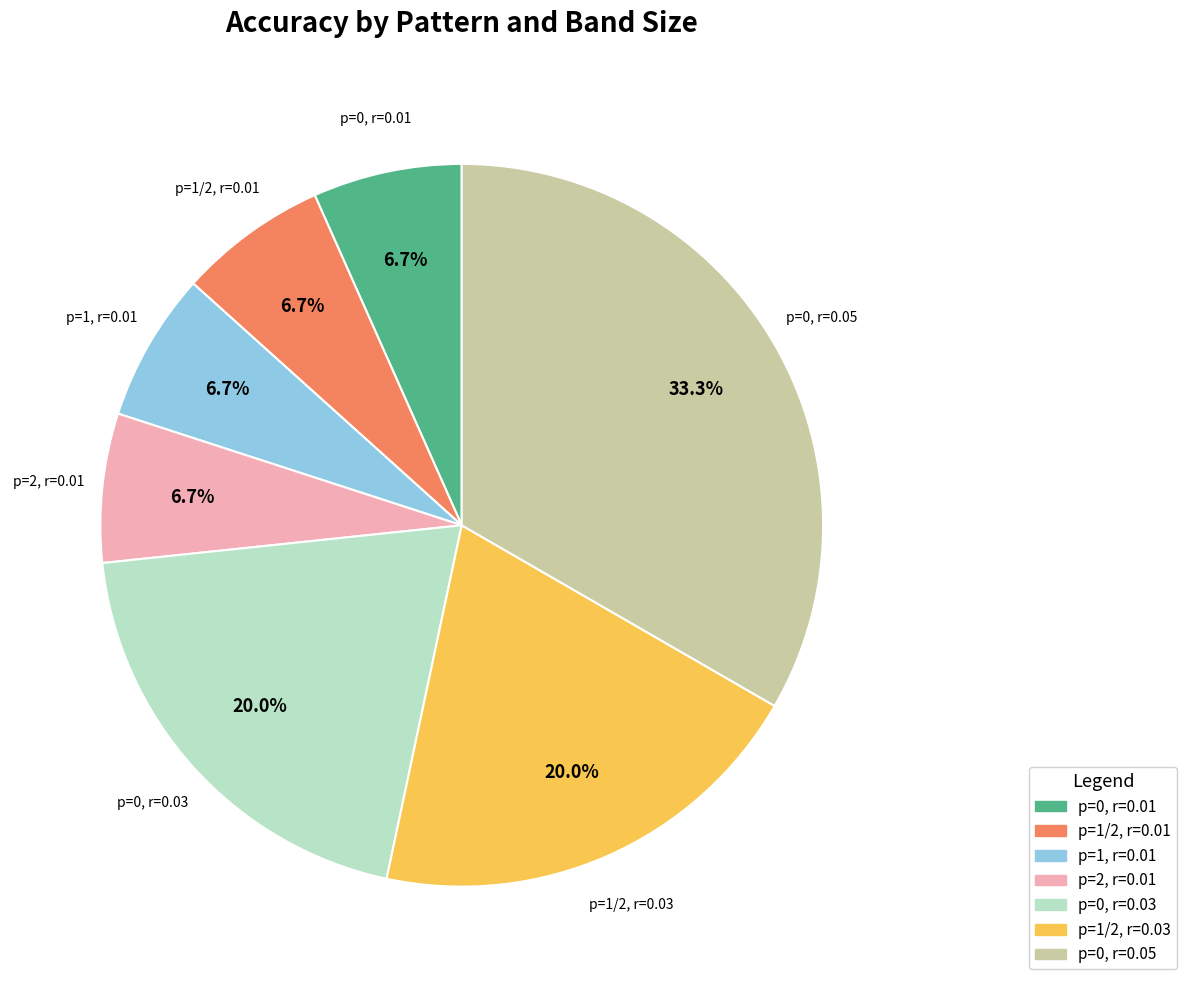

Does any single category account for the majority?

No